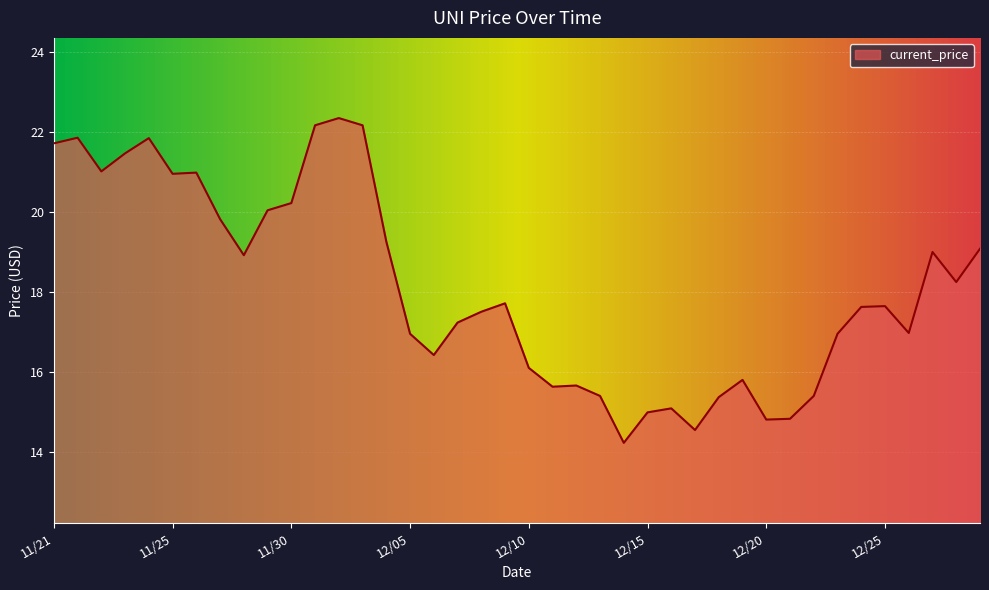

What is the greatest value displayed?

22.3